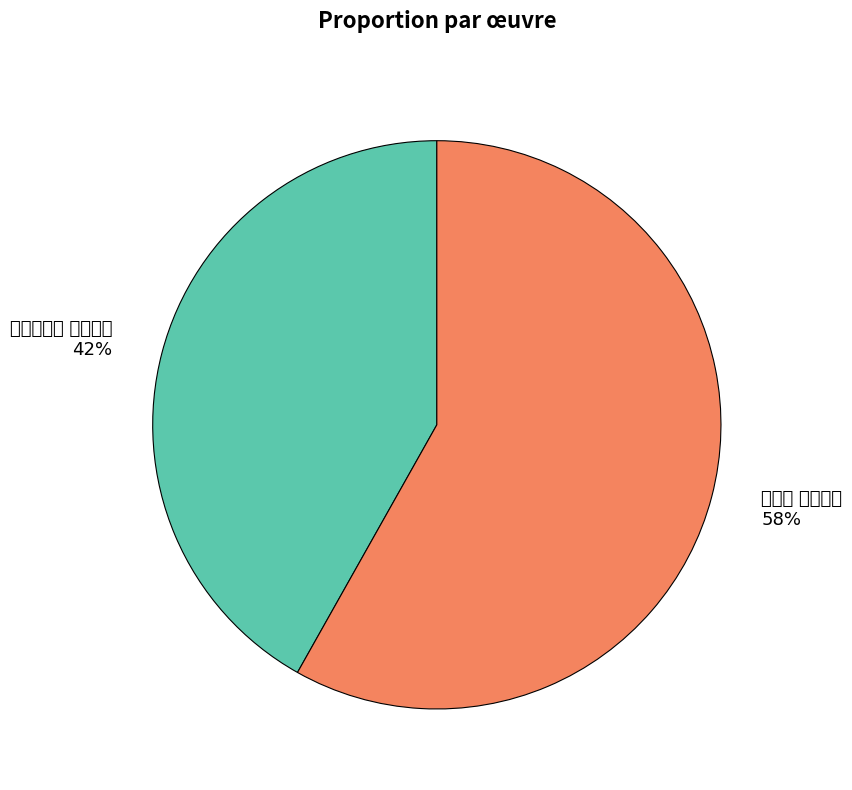

To the nearest percent, what percentage of the pie is 證道歌 其四十二?

58%